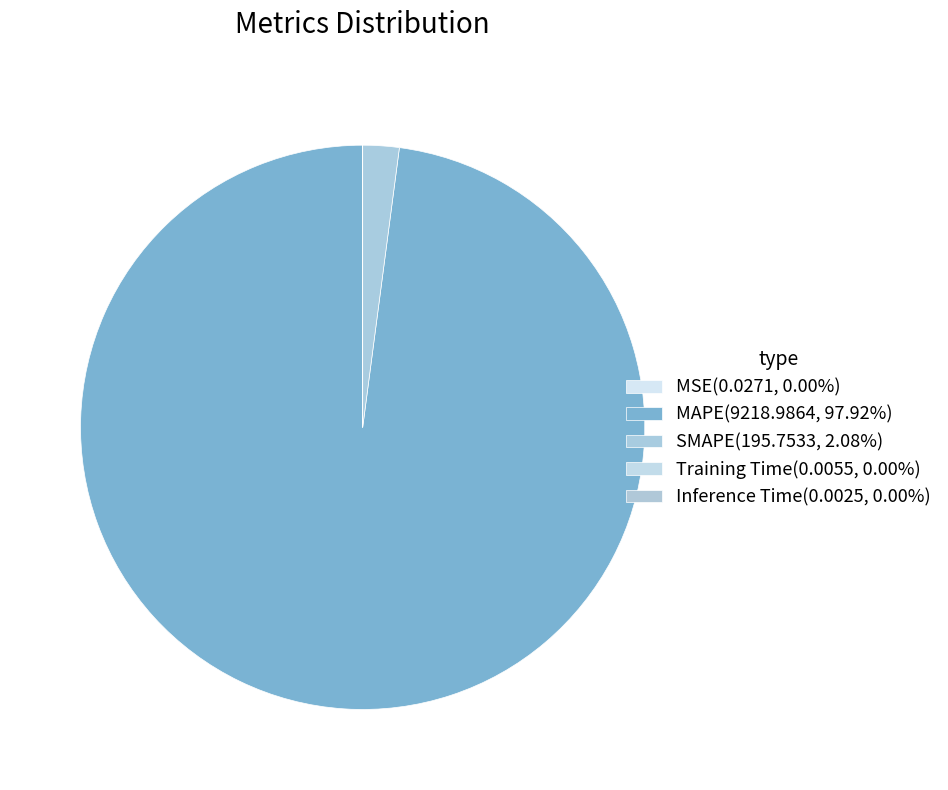

Which category accounts for the majority?

MAPE